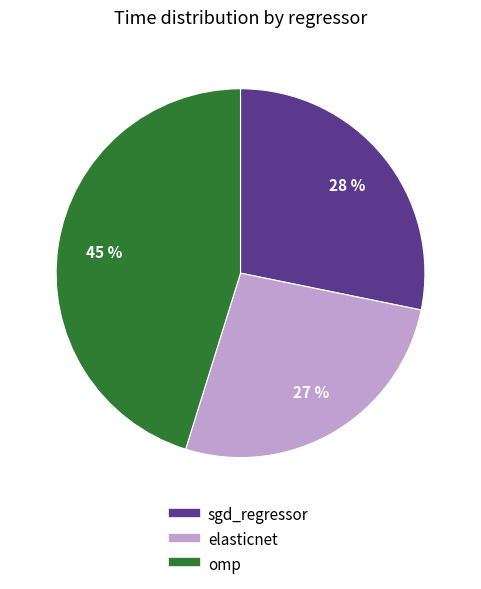

Is the sum of elasticnet and sgd_regressor greater than half?

Yes